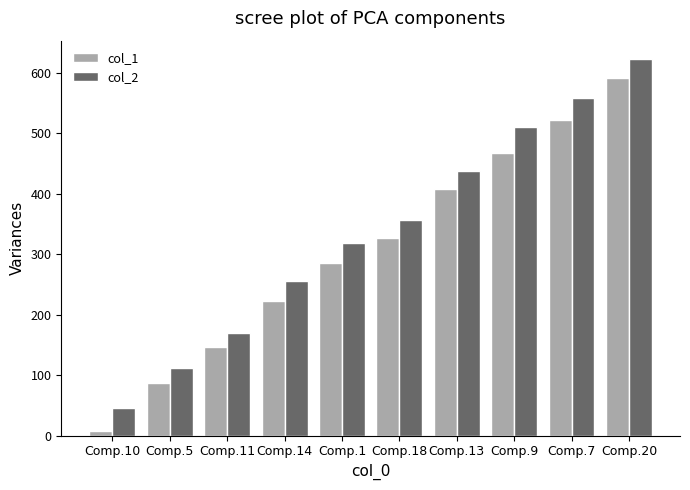

Reading left to right, list all the values displayed in this chart.

col_1: Comp.10=7	Comp.5=87	Comp.11=146	Comp.14=223	Comp.1=285	Comp.18=326	Comp.13=408	Comp.9=468	Comp.7=522	Comp.20=591
col_2: Comp.10=46	Comp.5=112	Comp.11=170	Comp.14=256	Comp.1=318	Comp.18=356	Comp.13=438	Comp.9=511	Comp.7=559	Comp.20=622